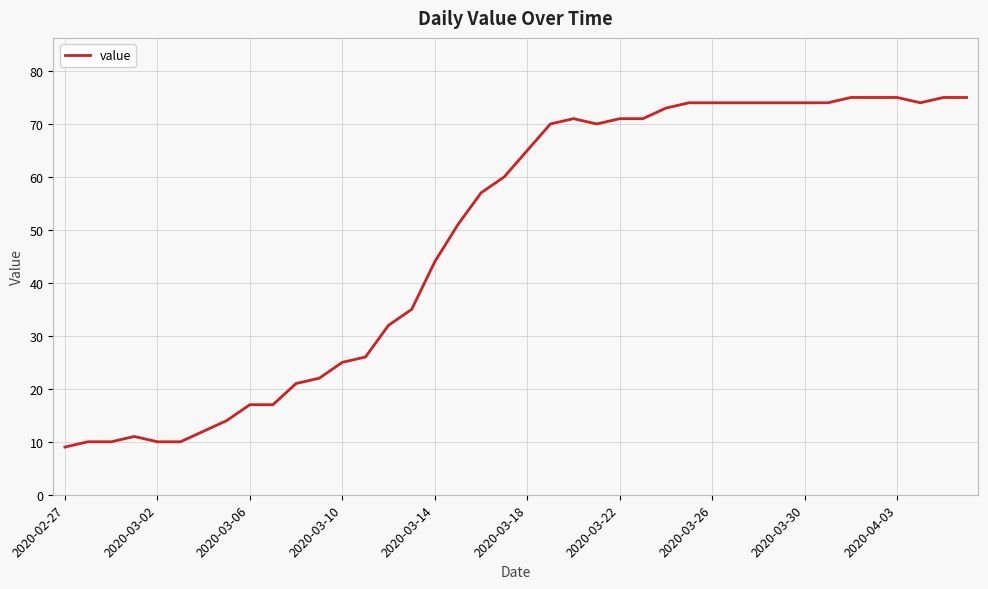

What is the sum of all values?

1951